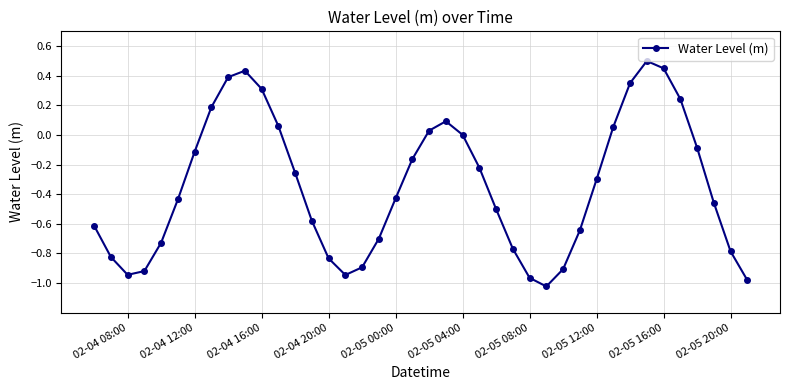

How many interior local valleys (lower than both neighbors) does the data have?

3